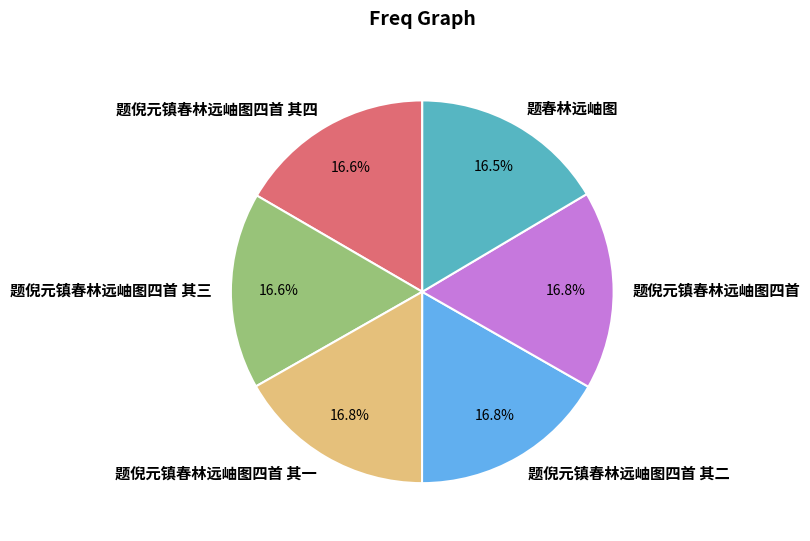

What is the ratio of the value at 题倪元镇春林远岫图四首 其二 to the value at 题倪元镇春林远岫图四首 其一?

1.0